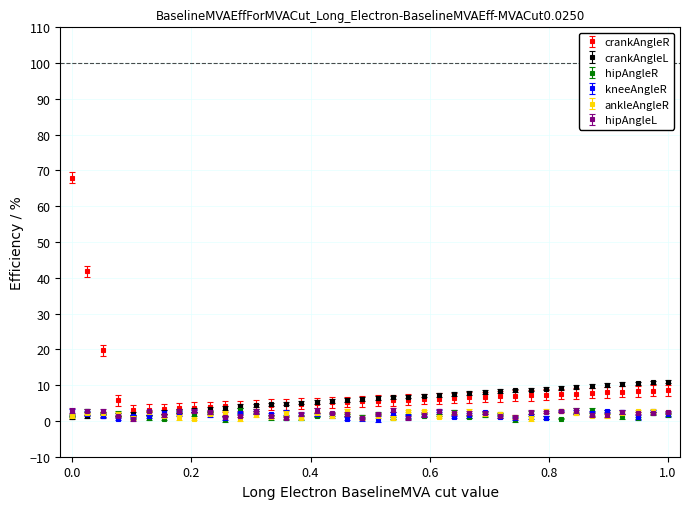

Which series has the largest range (max minus min)?

crankAngleR